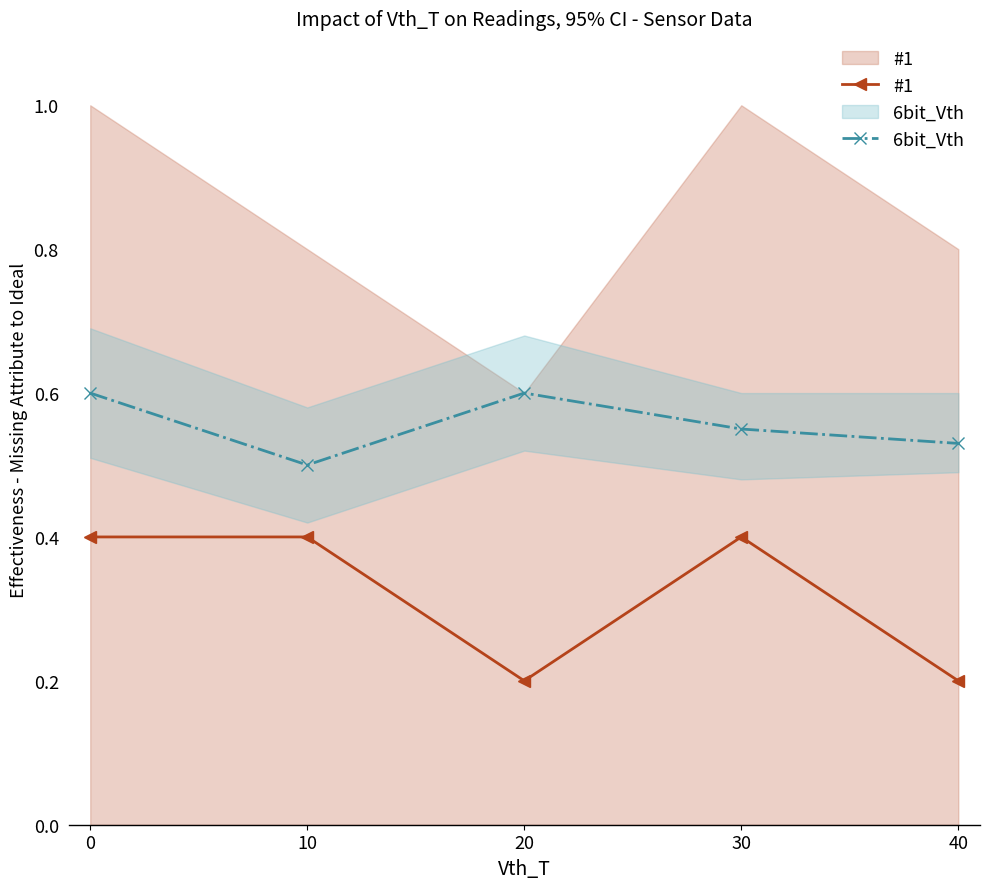

Reading left to right, list all the values displayed in this chart.

#1: 0=0.4	10=0.4	20=0.2	30=0.4	40=0.2
6bit_Vth: 0=0.6	10=0.5	20=0.6	30=0.6	40=0.5